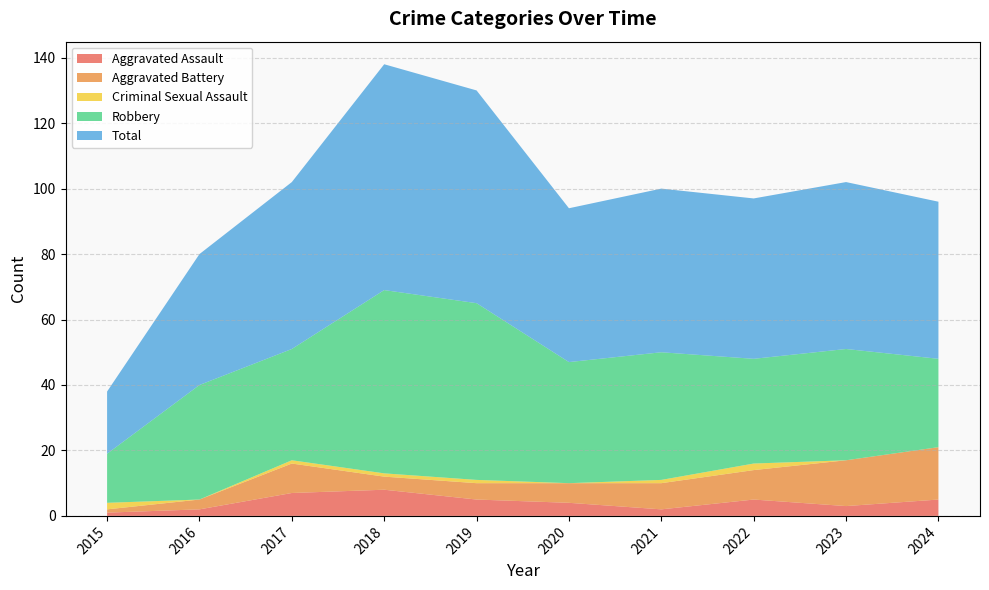

Reading left to right, transcribe all the data shown in this chart.

Aggravated Assault: 1	2	7	8	5	4	2	5	3	5
Aggravated Battery: 1	3	9	4	5	6	8	9	14	16
Criminal Sexual Assault: 2	0	1	1	1	0	1	2	0	0
Robbery: 15	35	34	56	54	37	39	32	34	27
Total: 19	40	51	69	65	47	50	49	51	48